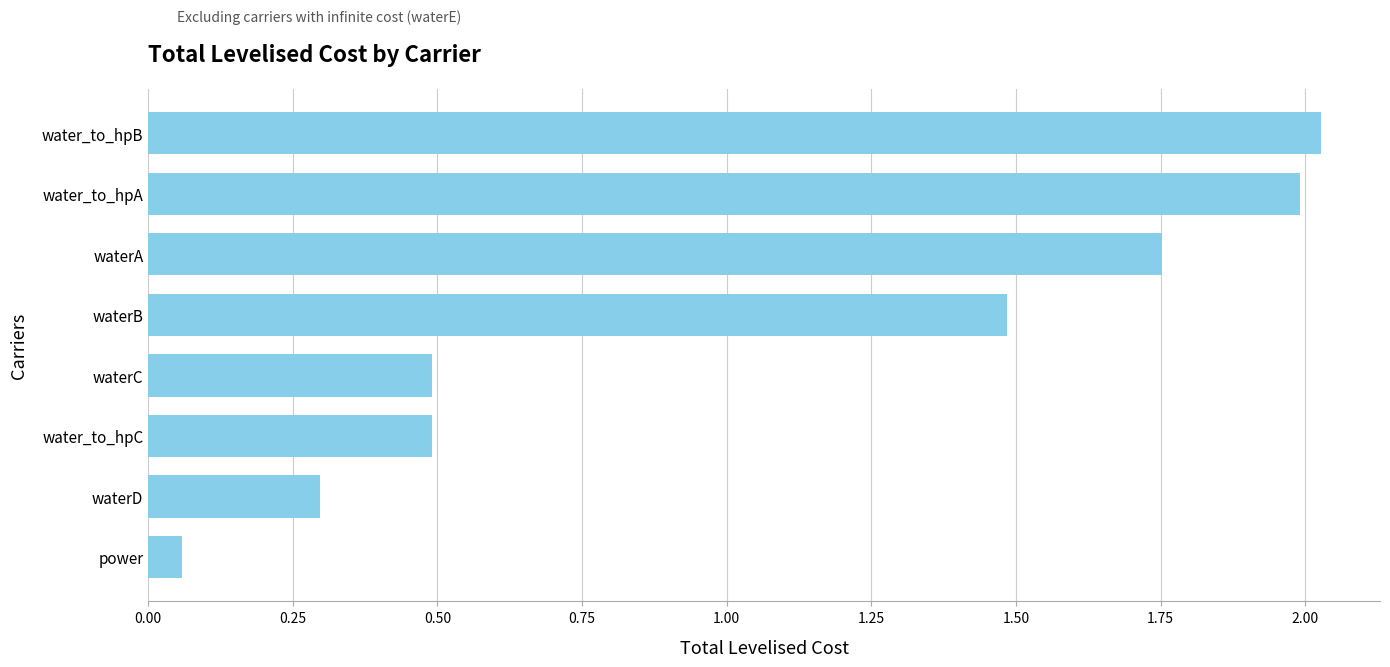

What is the change in value from power to waterD?

+0.2